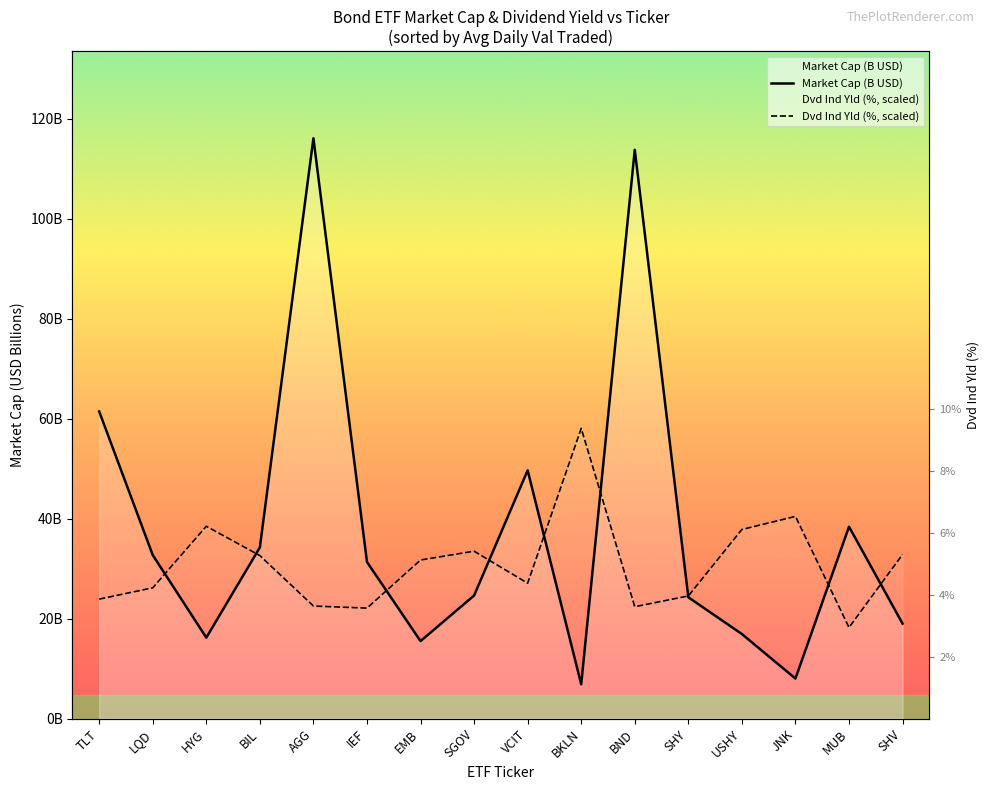

What are all the series names shown in the legend?

Market Cap (B USD), Dvd Ind Yld (%, scaled)